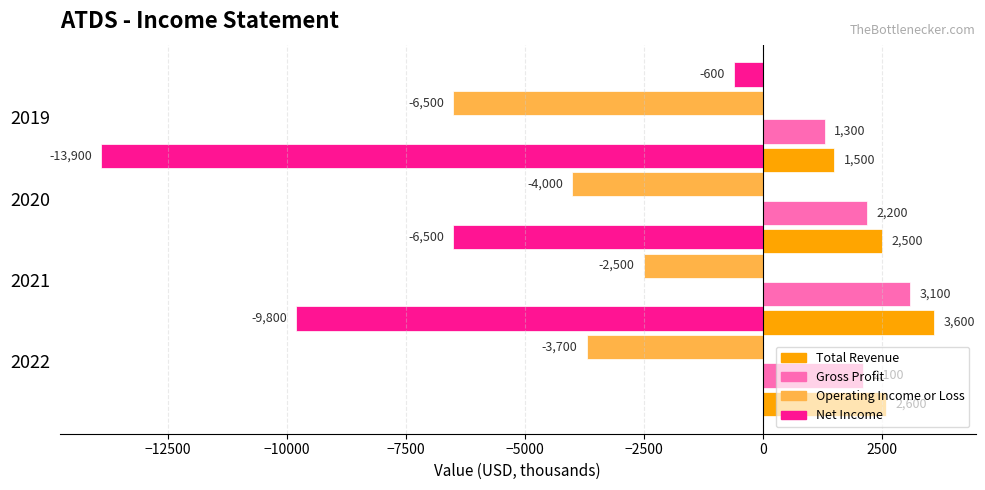

What is the smallest value displayed?

-13900